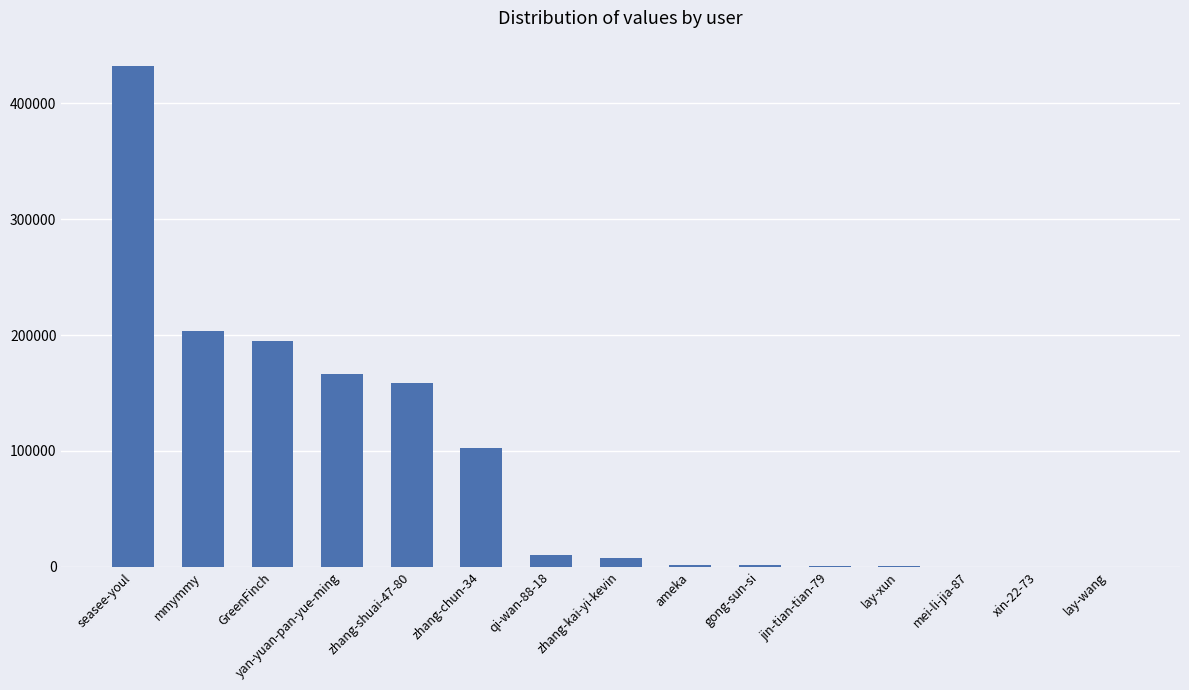

What is the sum of all values?

1282711